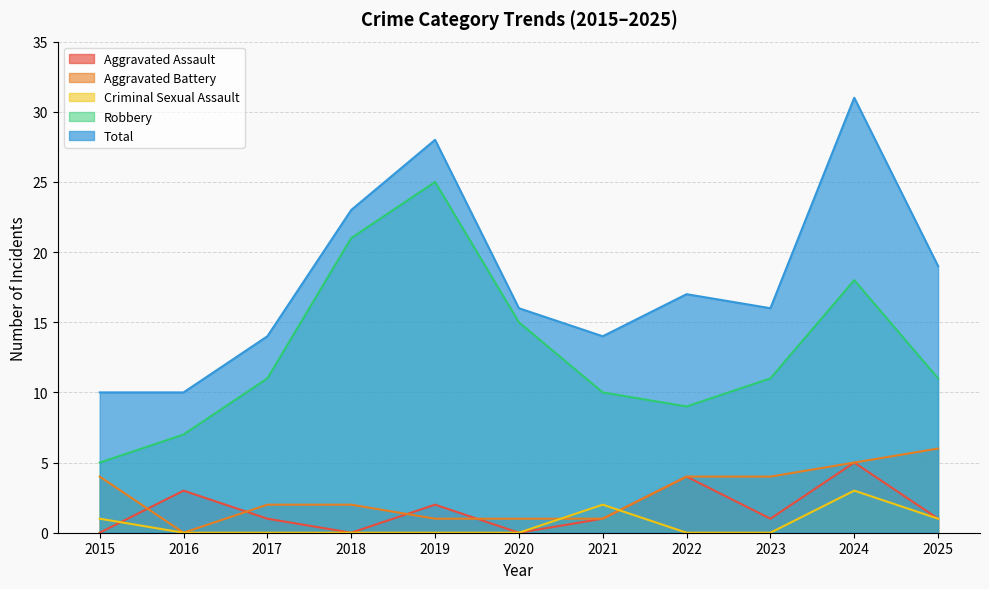

What is the value of the Aggravated Battery point at the 5th from the left?

1